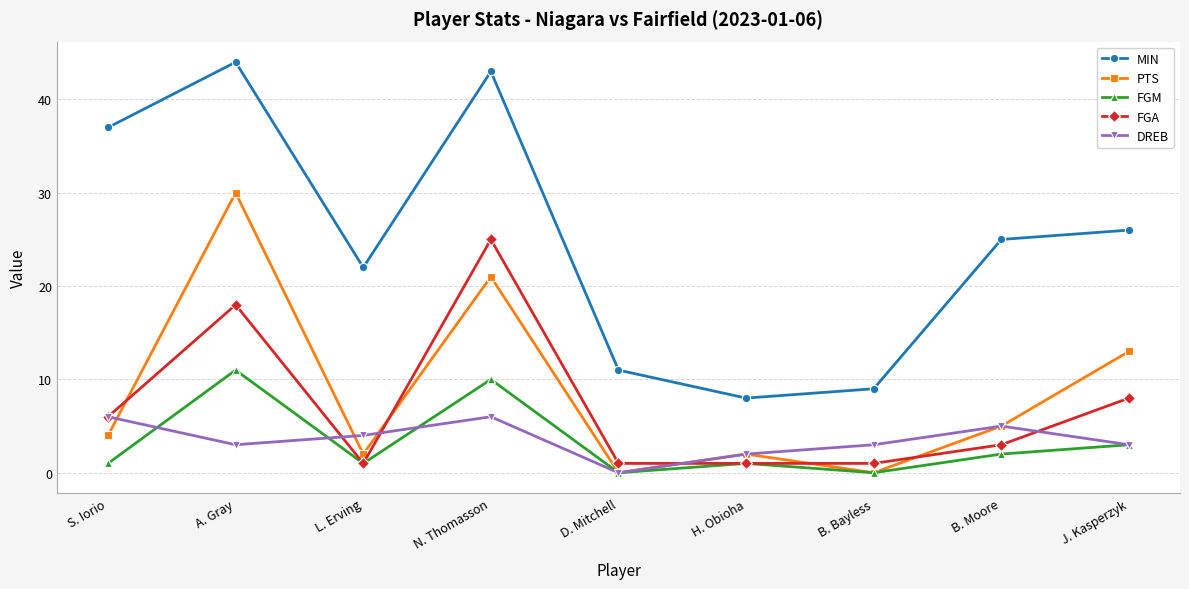

The value of MIN at L. Erving is 5. True or false?

False